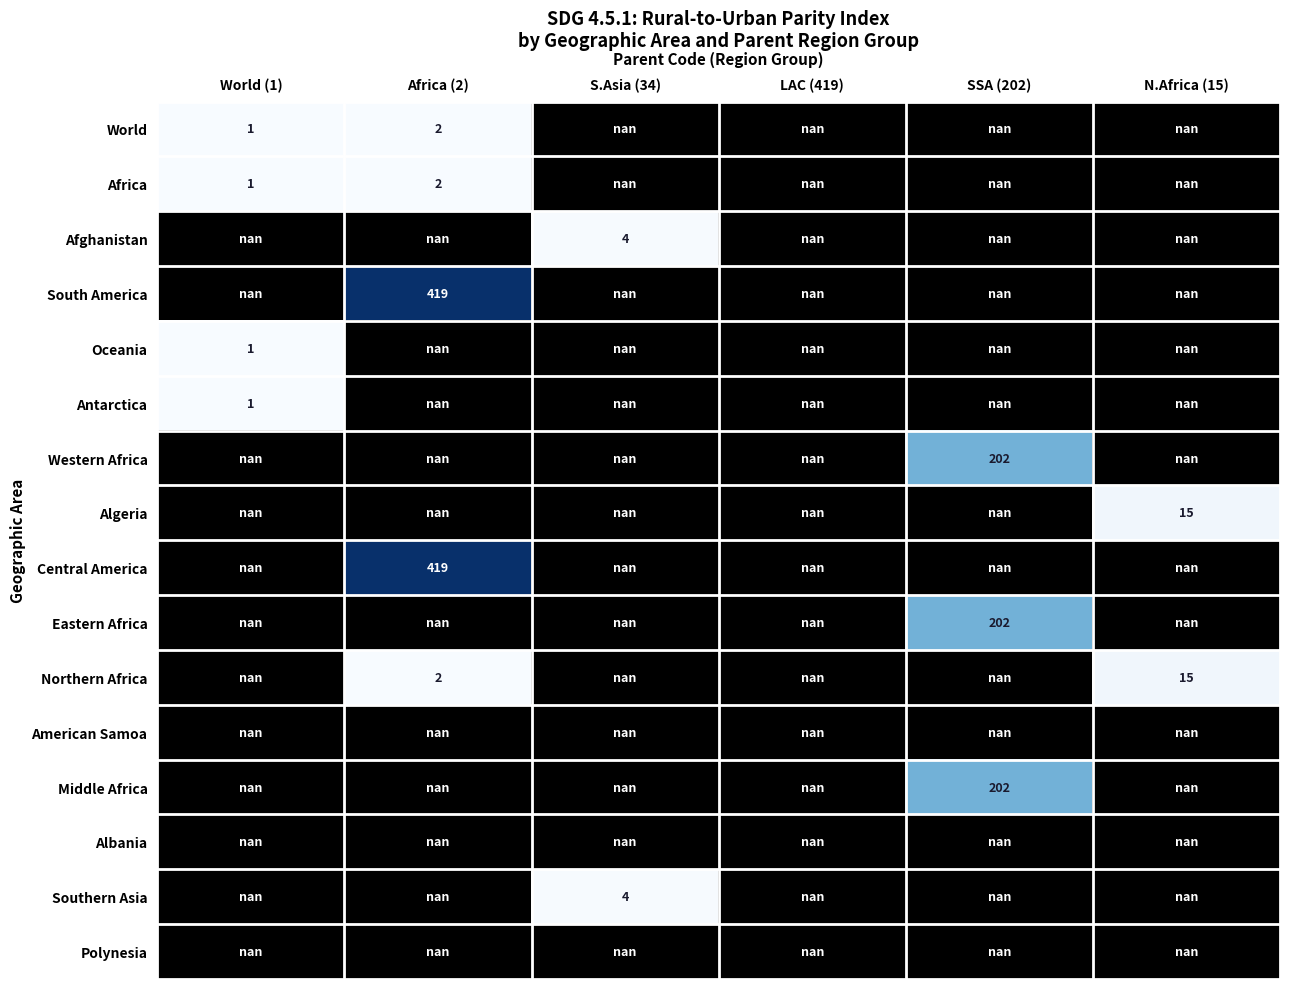

What is the maximum value shown in the chart?

419.0